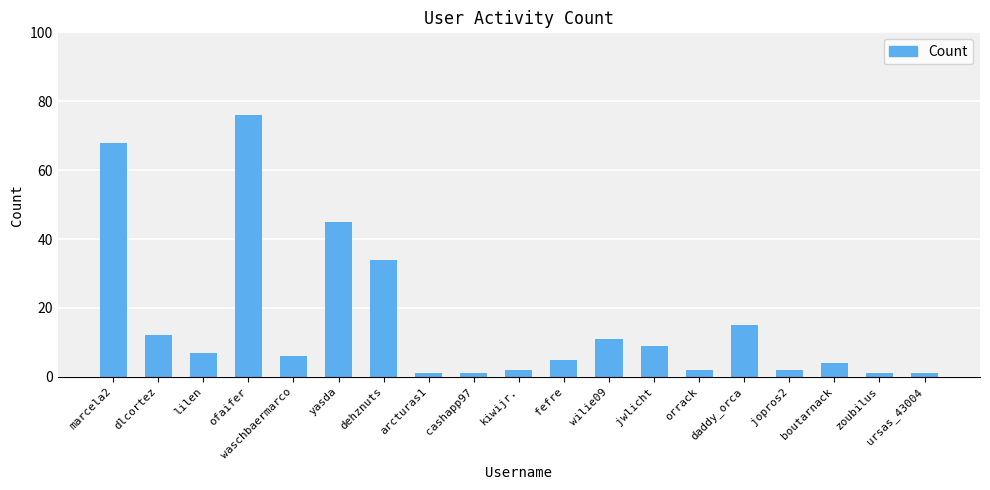

How many data points does each series have?

19